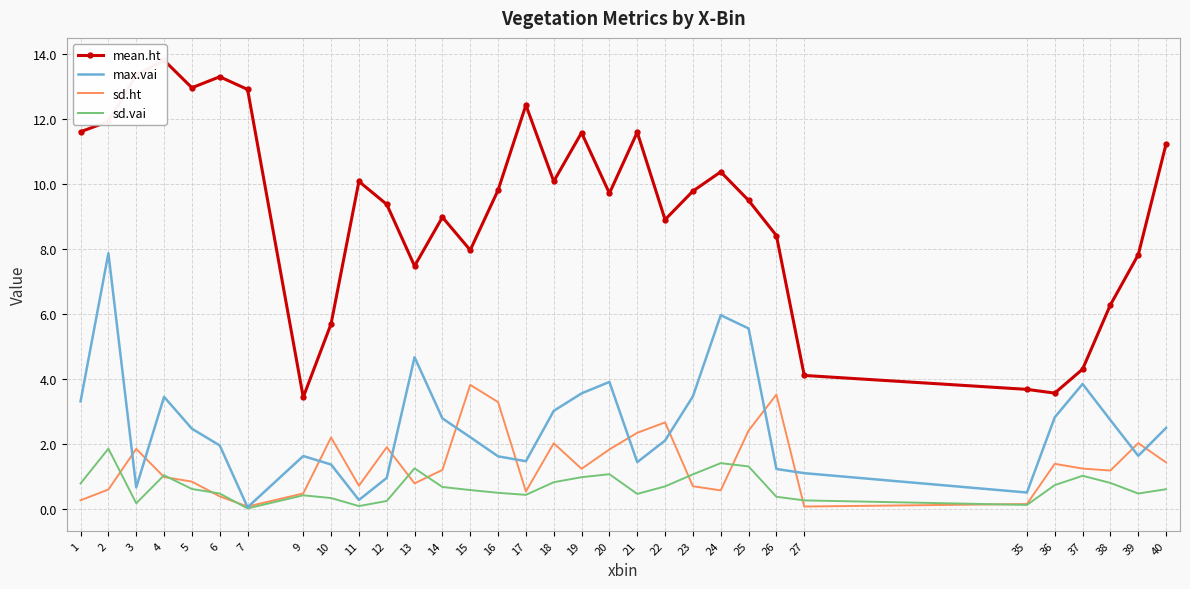

What is the maximum value for sd.ht?

3.8